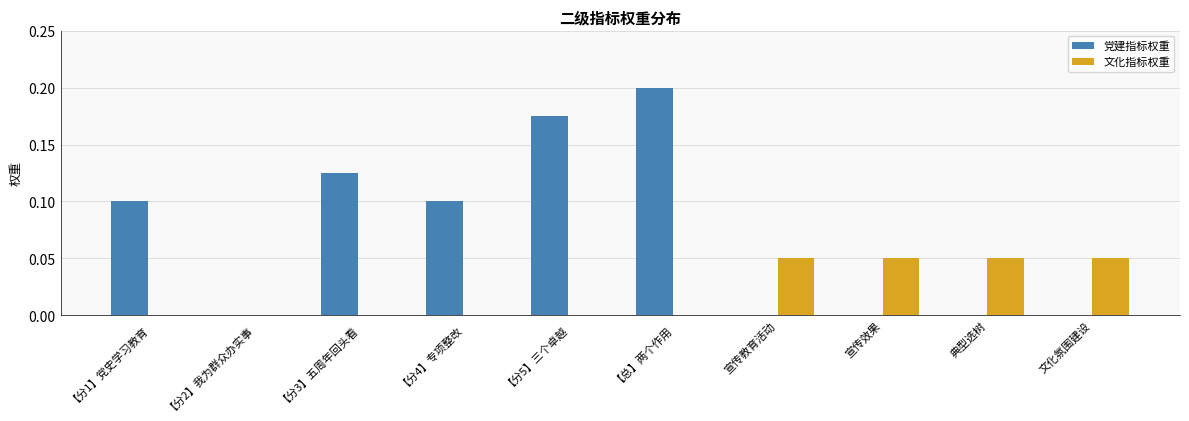

Which category has the highest value in the 党建指标权重 series?

【总】两个作用